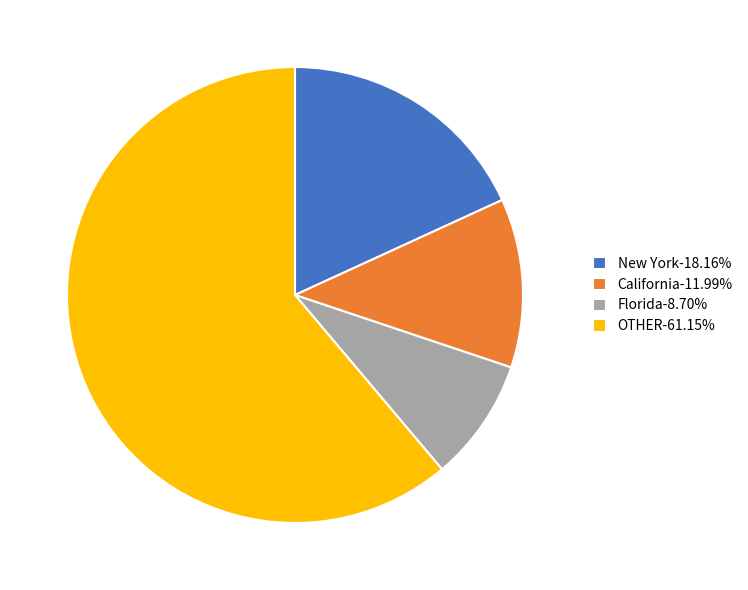

Approximately how many times larger is the value at Florida-8.70% compared to California-11.99%?

0.7